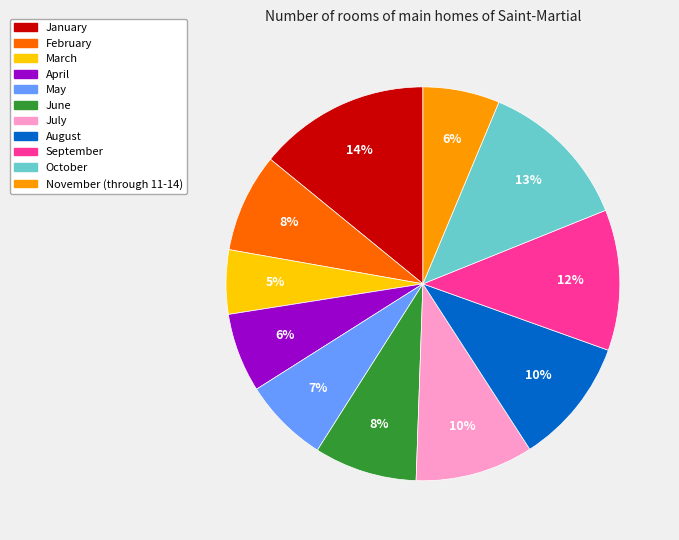

Is the sum of May and August greater than half?

No